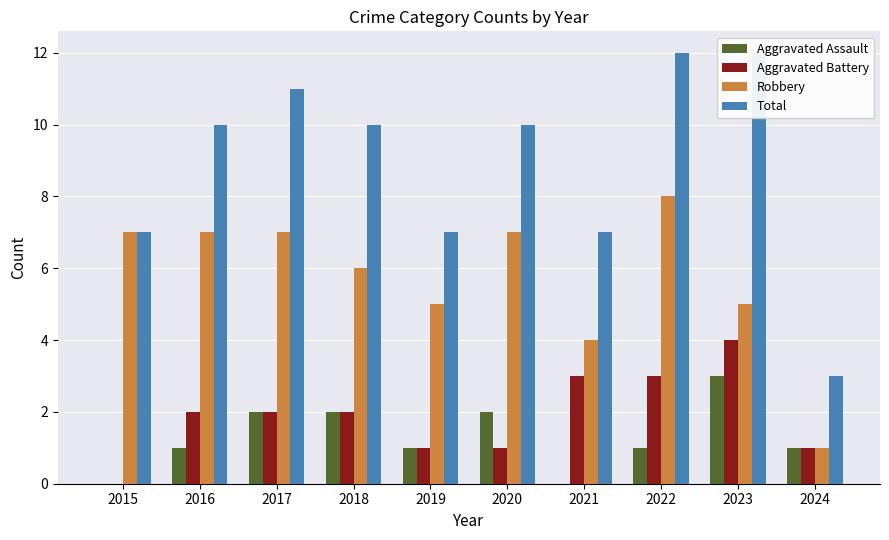

What is the value of the Robbery bar at the 4th from the left?

6